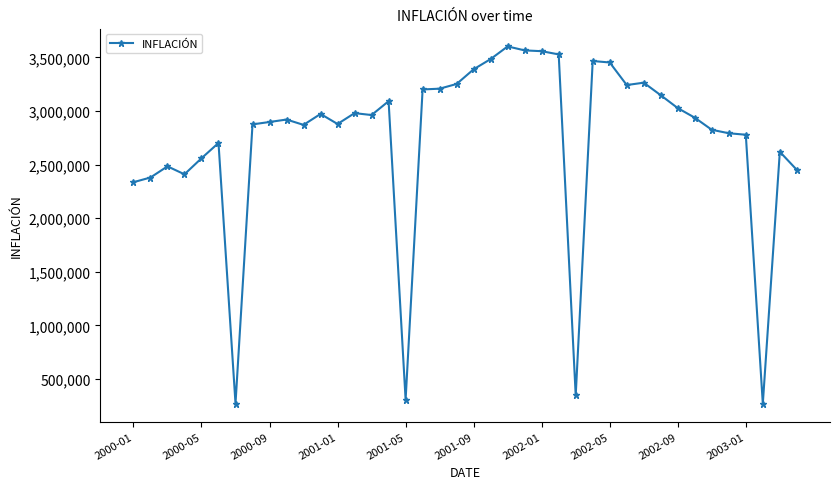

True or false: the data has more than 2 interior local peaks.

True